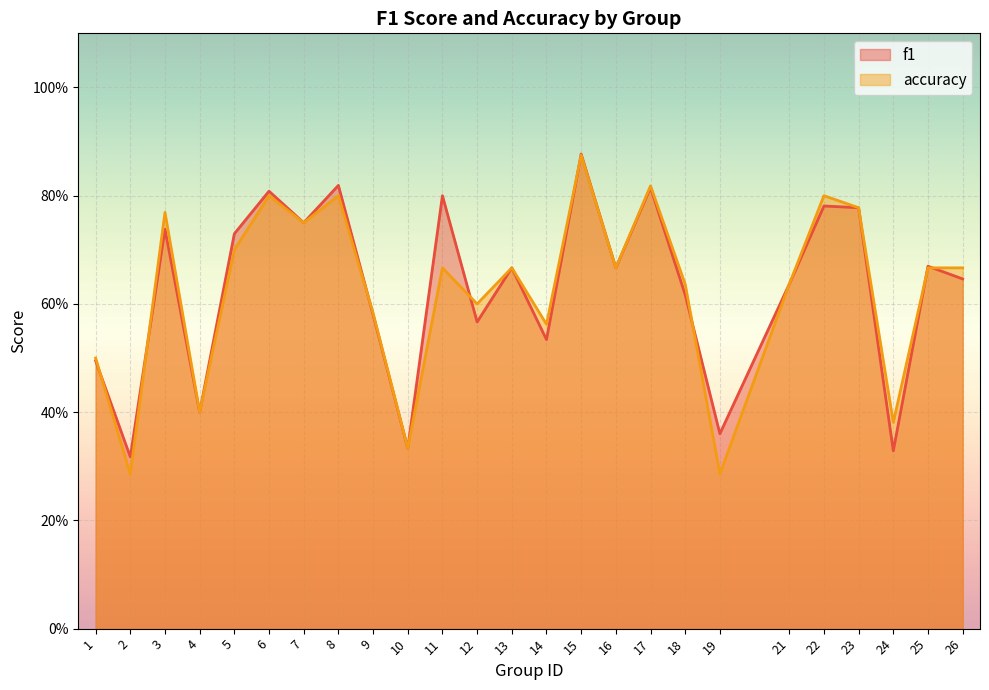

Which series ends up on top after the final intersection of accuracy and f1?

accuracy